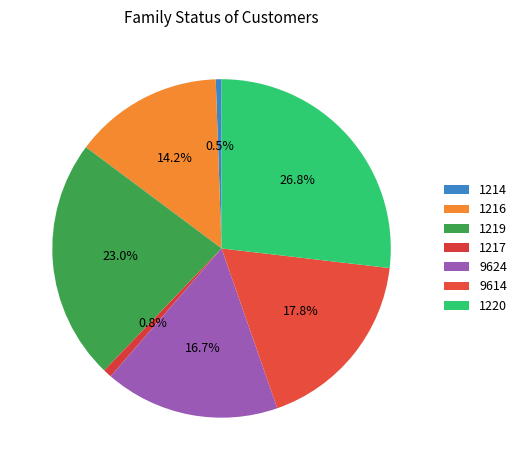

How many segments does this pie chart have?

7